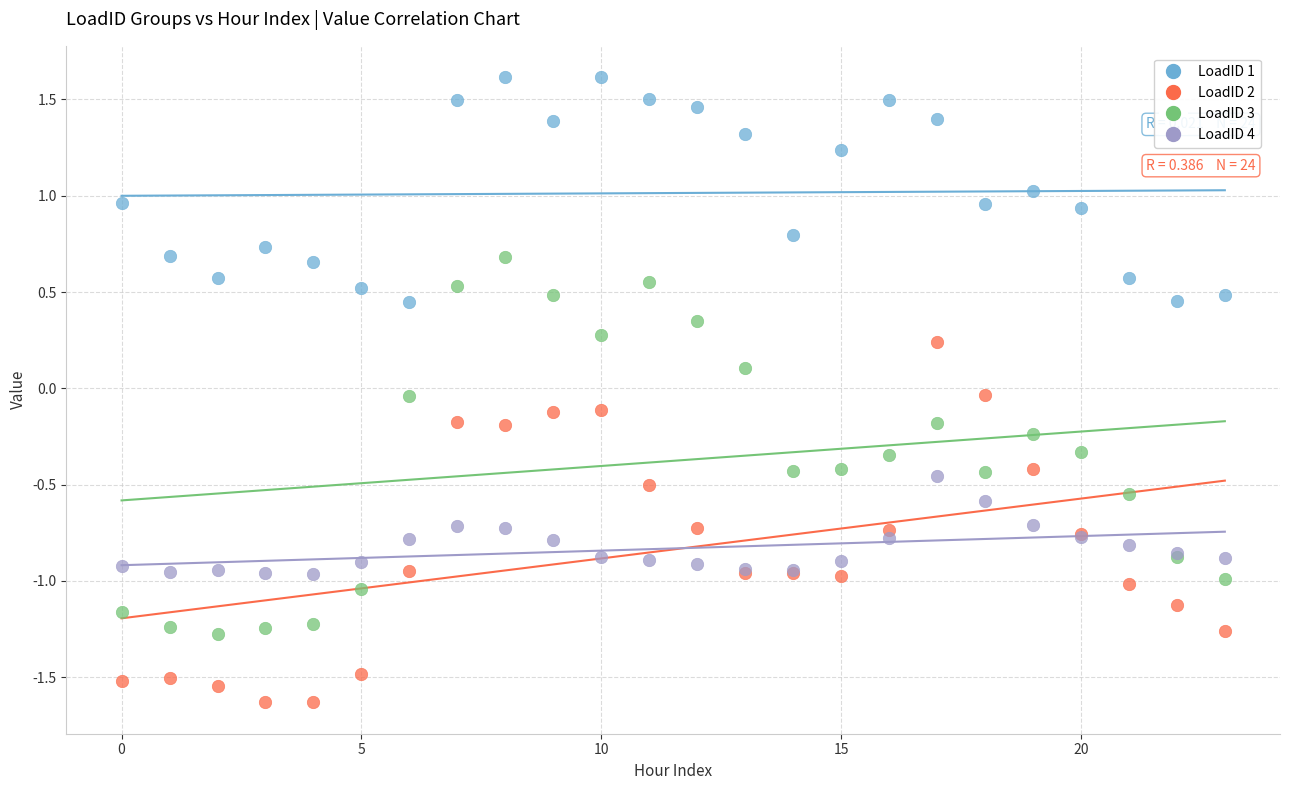

Which series reaches the maximum Y coordinate?

LoadID 1